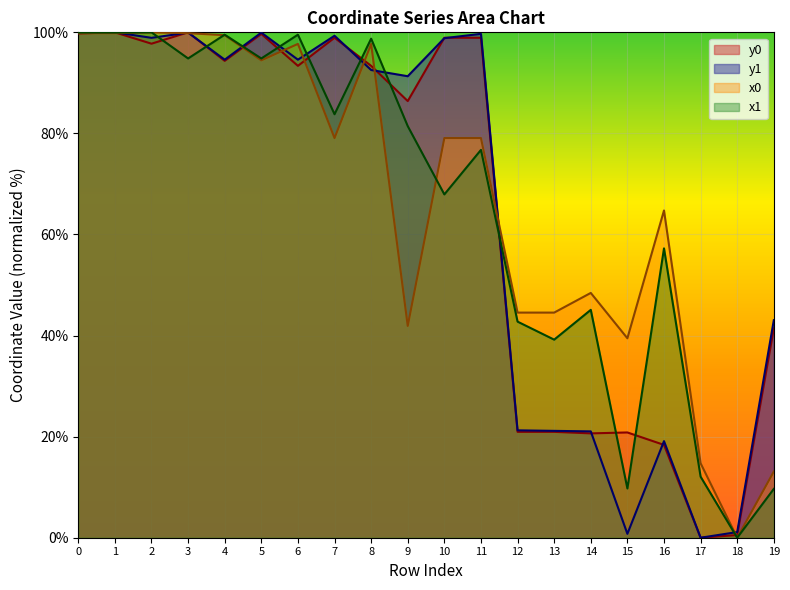

Reading right to left, what are all the values shown in this chart?

x0: 13.1	0.0	14.7	64.8	39.5	48.4	44.5	44.5	79.1	79.1	41.9	97.7	79.1	97.7	94.5	99.4	99.8	100.0	99.8	99.8
y0: 41.4	0.5	0.0	18.4	20.8	20.6	20.9	20.9	98.9	98.9	86.4	93.4	98.9	93.4	99.7	94.4	100.0	97.8	100.0	99.8
x1: 9.7	0.0	12.1	57.2	9.7	45.1	39.2	42.8	76.7	67.9	81.4	98.7	83.8	99.5	94.8	99.5	94.8	100.0	100.0	100.0
y1: 43.0	1.1	0.0	19.1	0.8	21.0	21.1	21.2	99.7	98.8	91.3	92.5	99.3	94.6	99.9	94.6	99.9	98.9	100.0	99.9